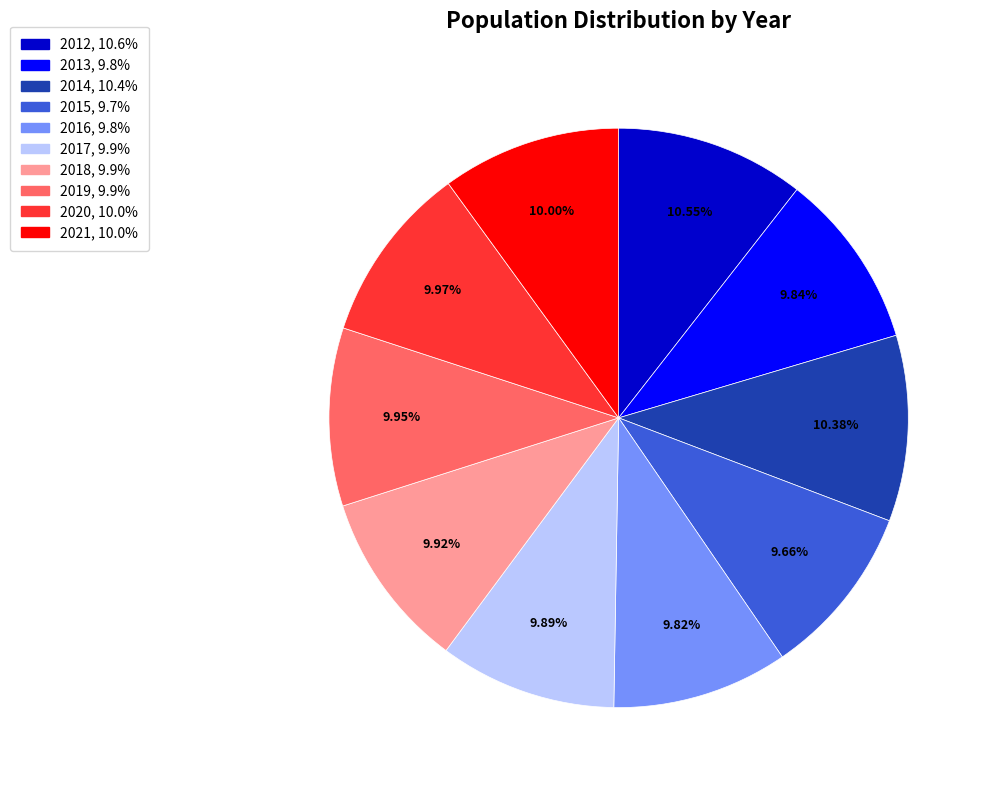

What is the ratio of the value at 2015 to the value at 2016?

1.0